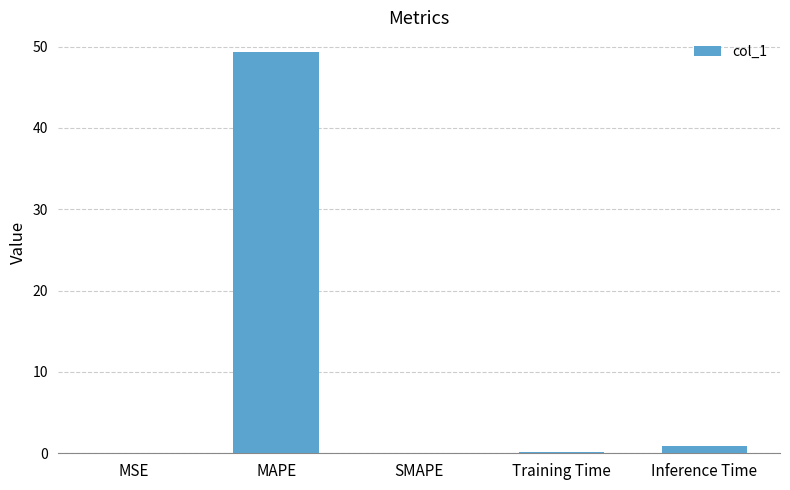

True or false: the data shows -27.9 at SMAPE.

False